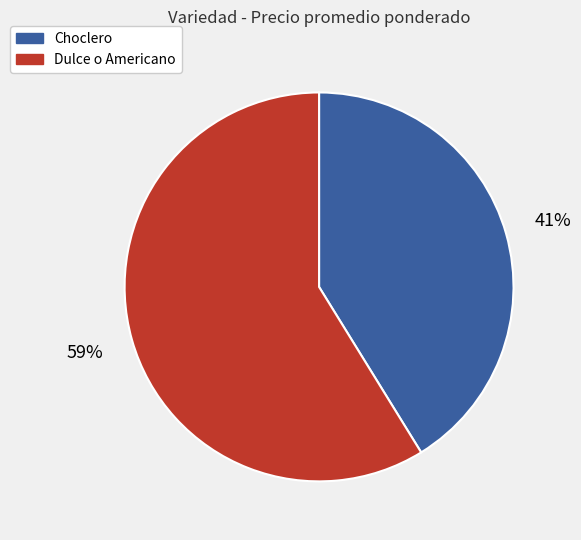

To the nearest percent, what is the combined percentage of Dulce o Americano and Choclero?

100%